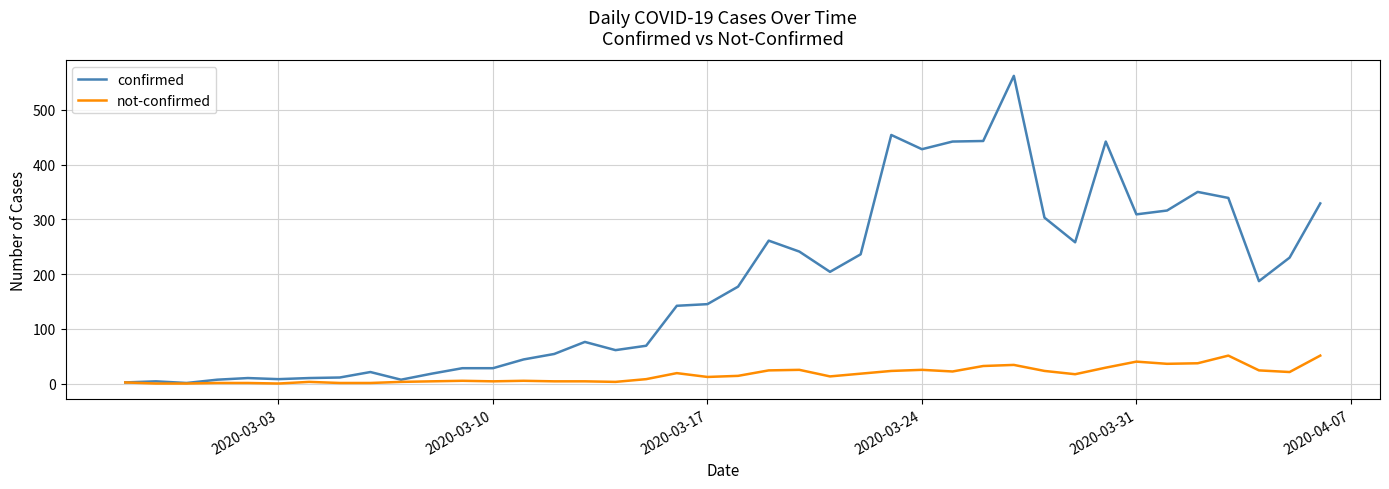

What is the highest value of the confirmed series?

562